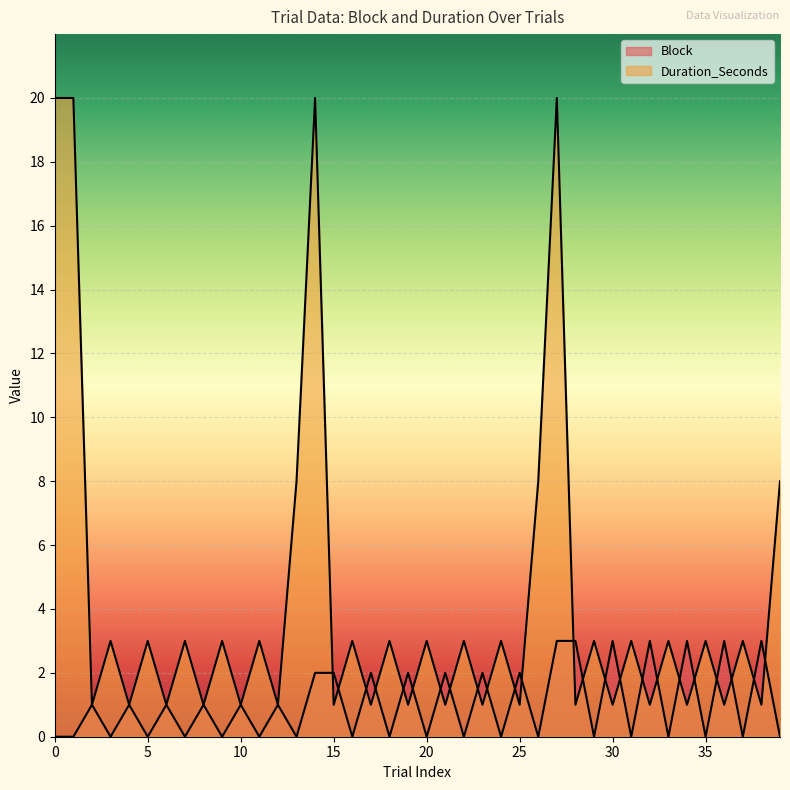

What is the highest value of the Block series?

3